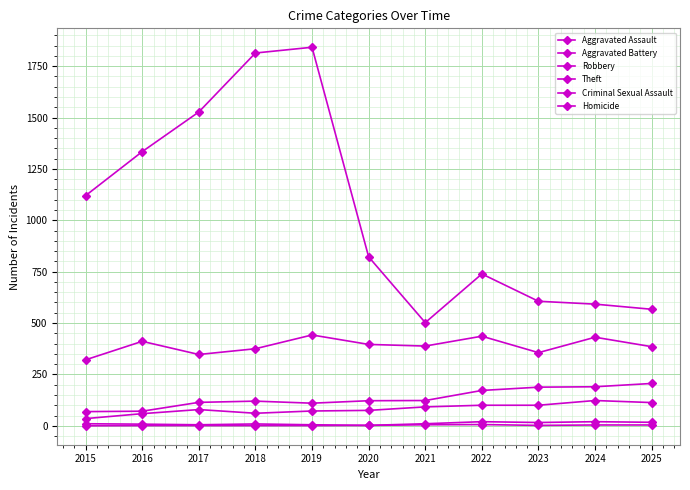

What is the average value of the Aggravated Battery series?

135